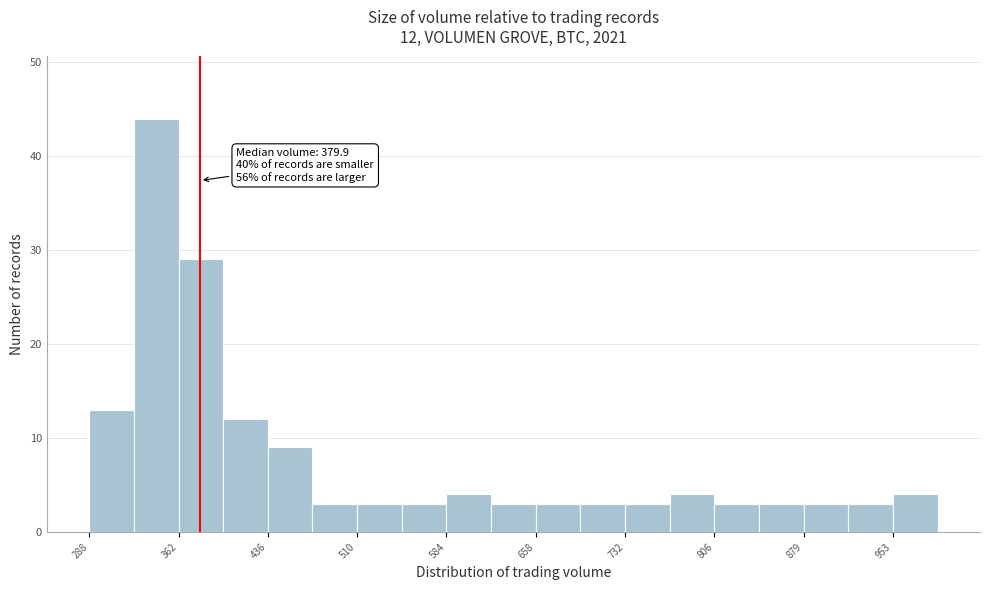

Read against the x-axis, roughly where is the centre of the tallest bar?

340